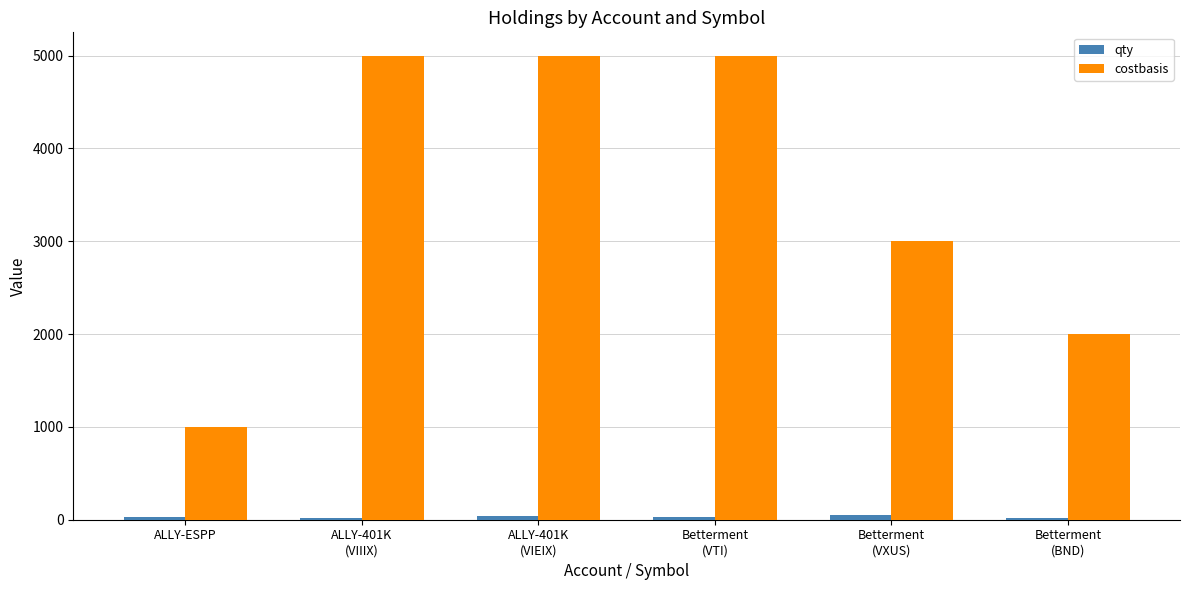

Count the number of categories in the chart.

6